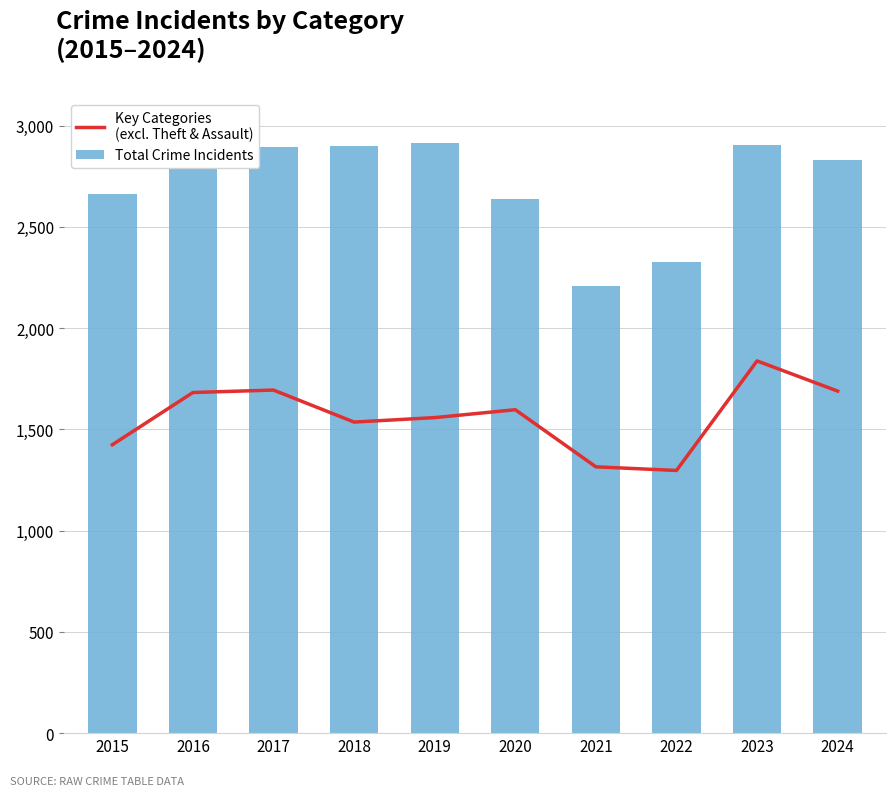

Count the number of categories in the chart.

10